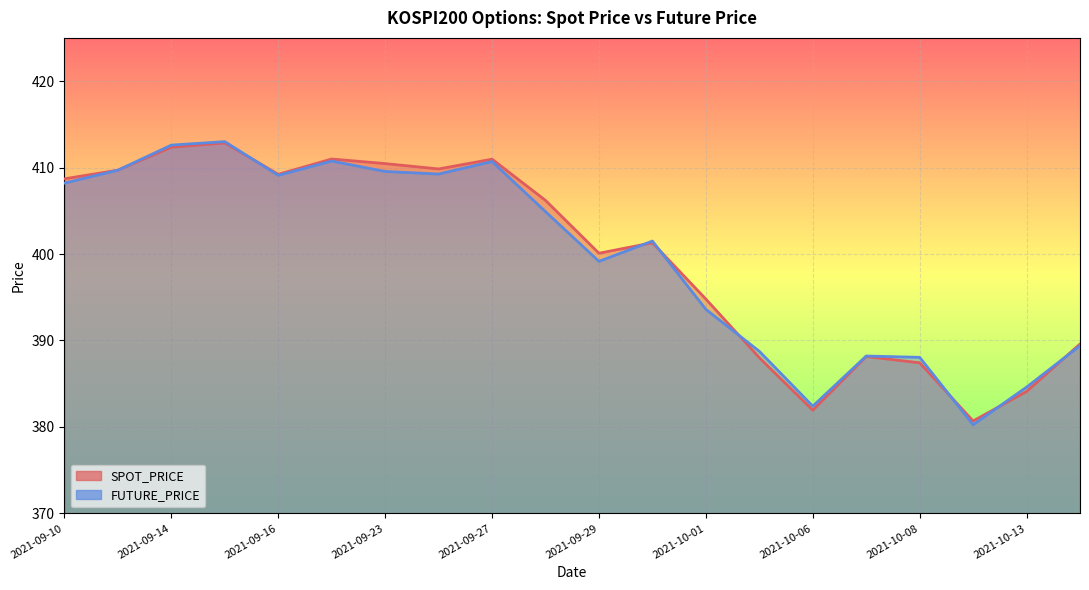

How many values in the FUTURE_PRICE series are below 404?

10